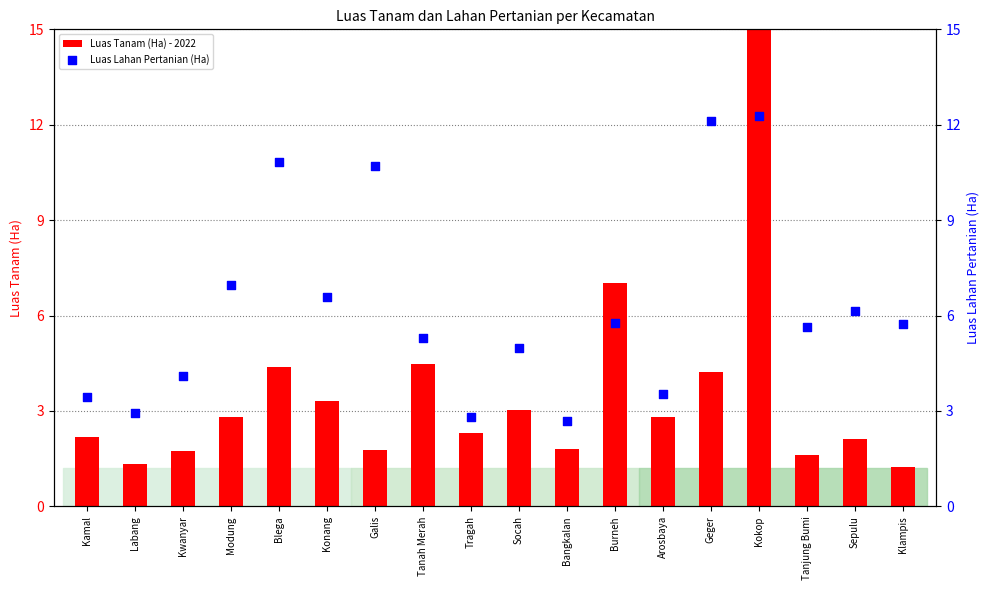

At how many categories does at least one series exceed 14?

1